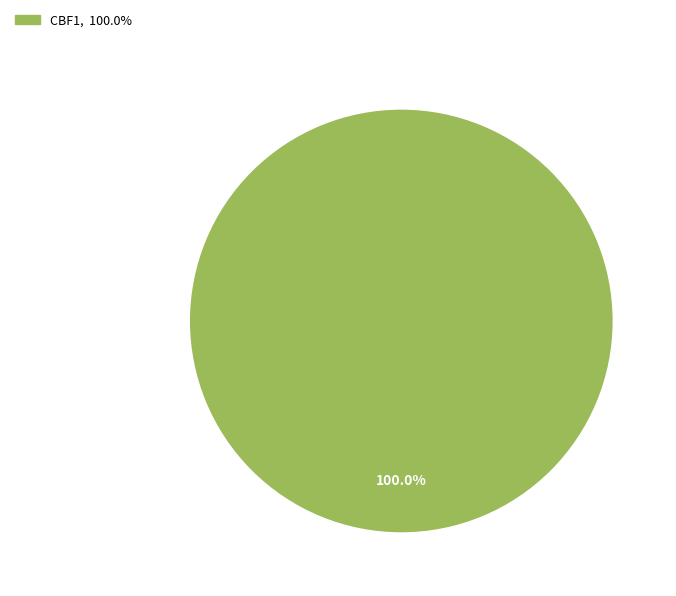

Is there any slice that represents more than half of the pie?

Yes